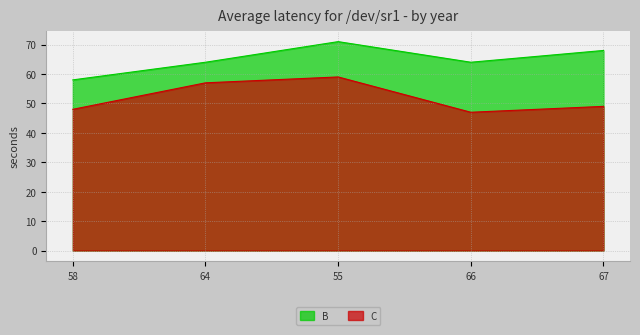

What are all the series names shown in the legend?

B, C